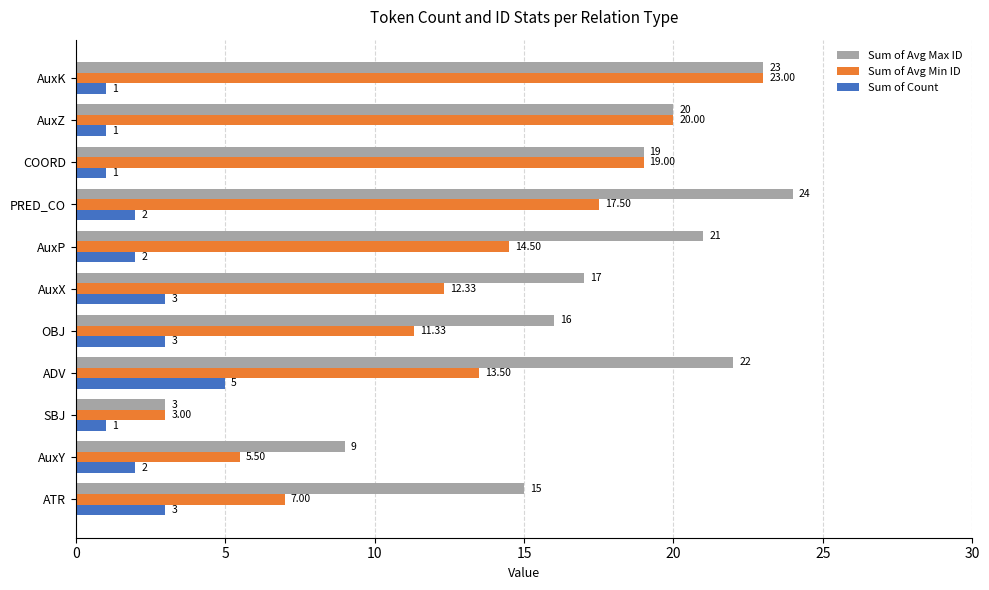

Which category has the lowest value in the Sum of Avg Min ID series?

SBJ